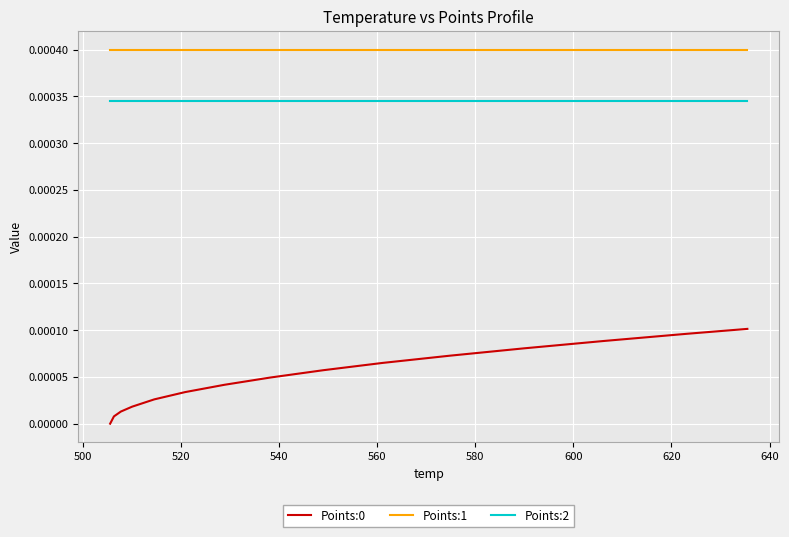

Which series has the largest total across all categories?

Points:1